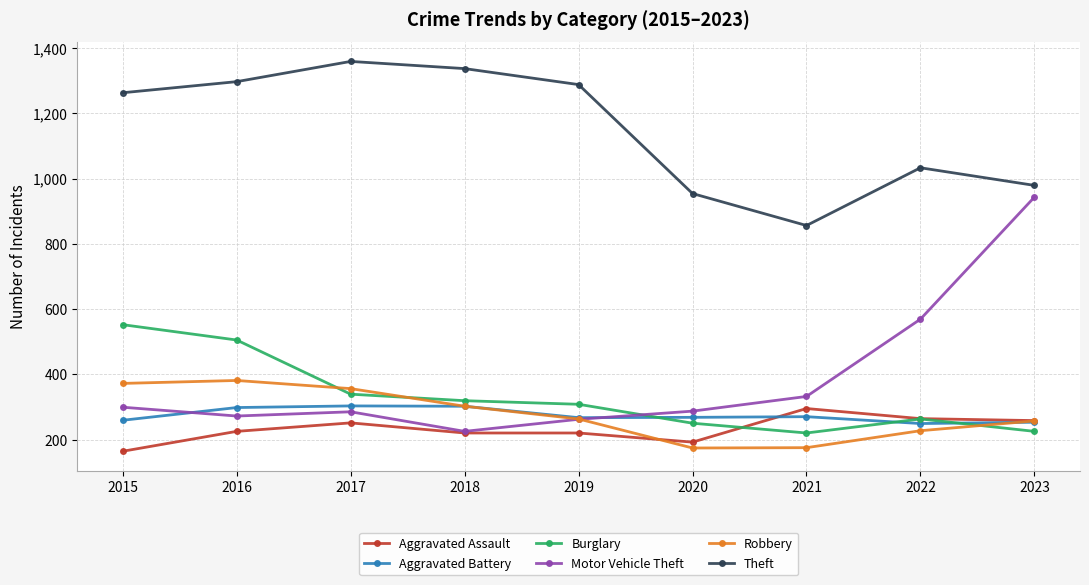

True or false: Aggravated Battery and Theft intersect in this chart.

False